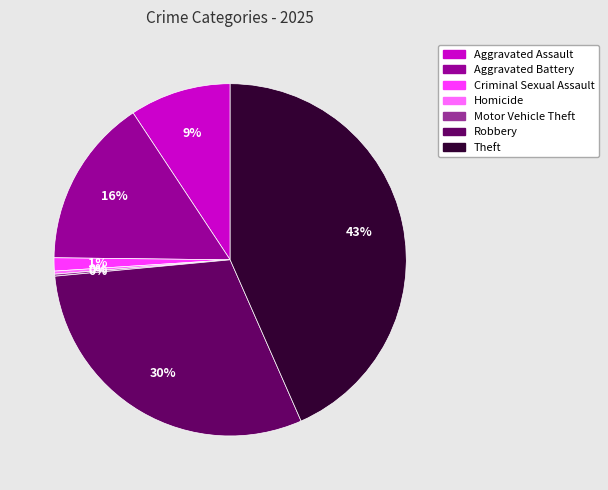

Does any single category account for the majority?

No